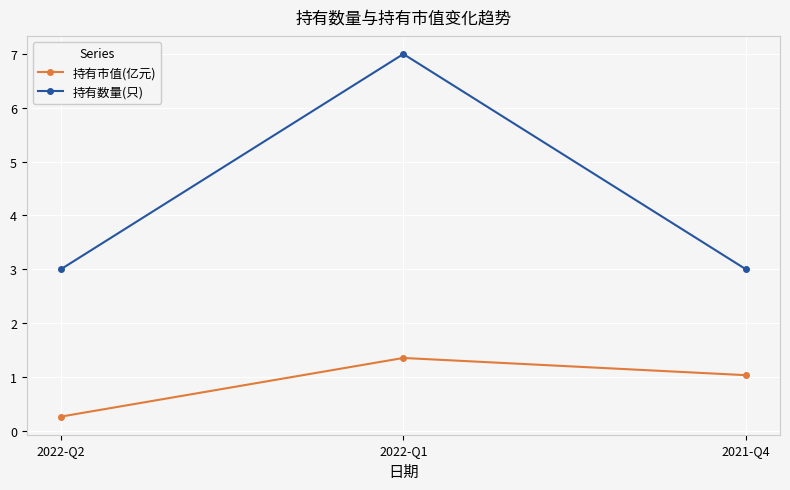

What is the difference between the maximum and minimum values in the 持有数量(只) series?

4.0